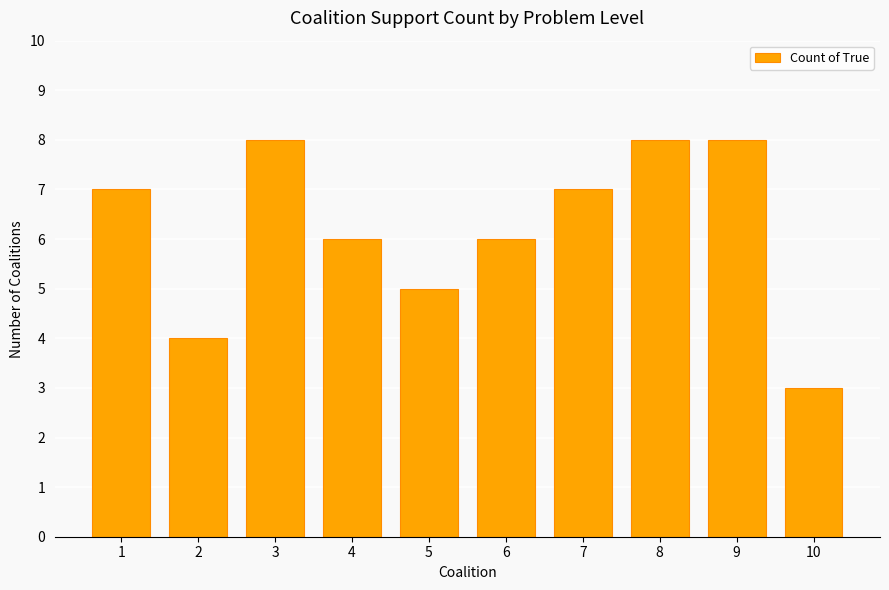

Which label corresponds to the smallest value in the chart?

10